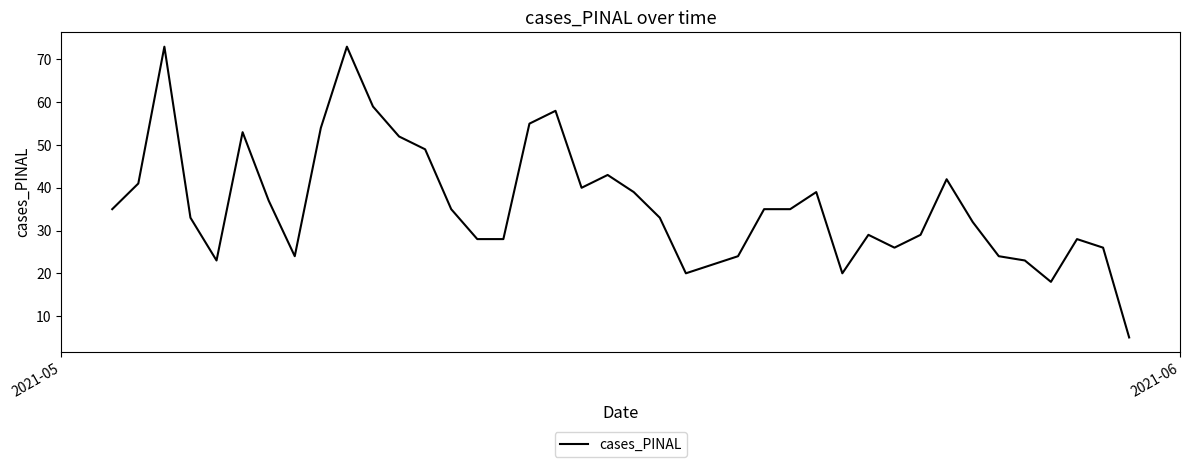

What is the minimum value shown in the chart?

5